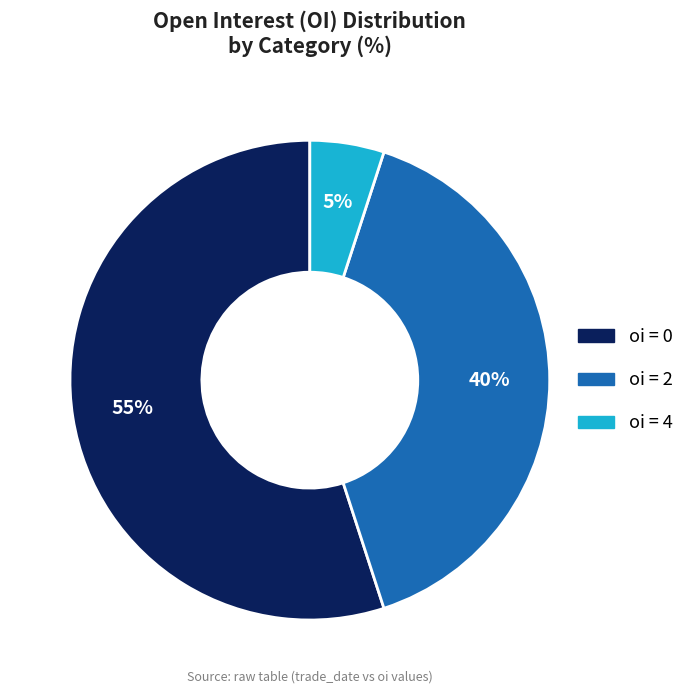

Is there any slice that represents more than half of the pie?

Yes